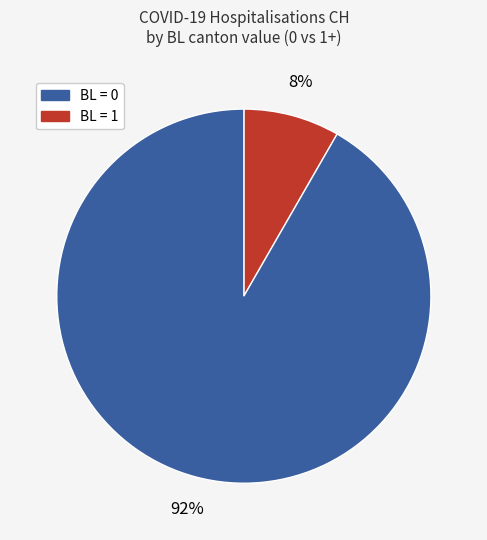

Is there a majority slice in this chart?

Yes